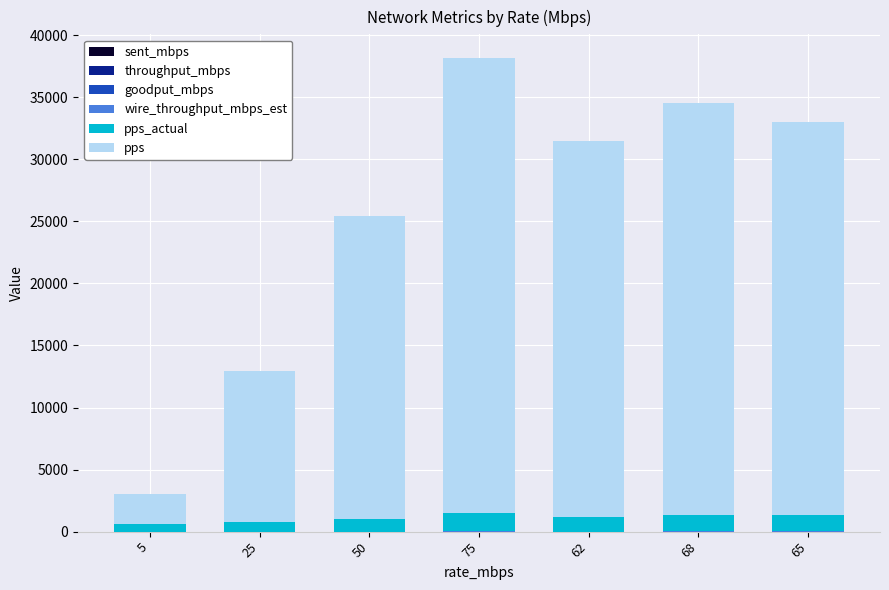

Does the chart contain stacked bars?

Yes